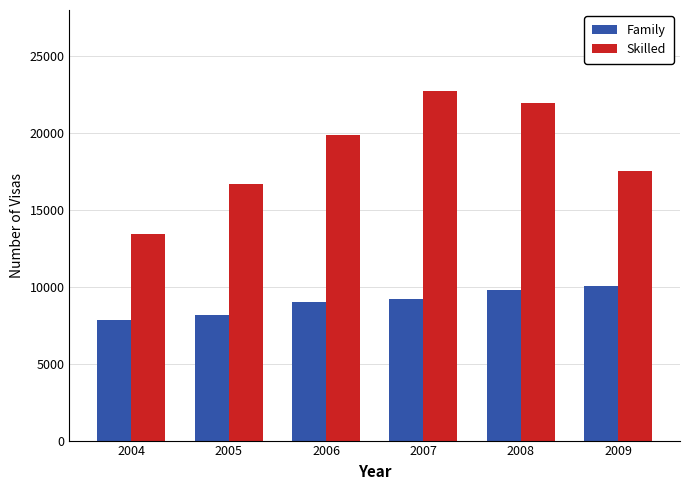

What is the minimum value shown in the chart?

7850